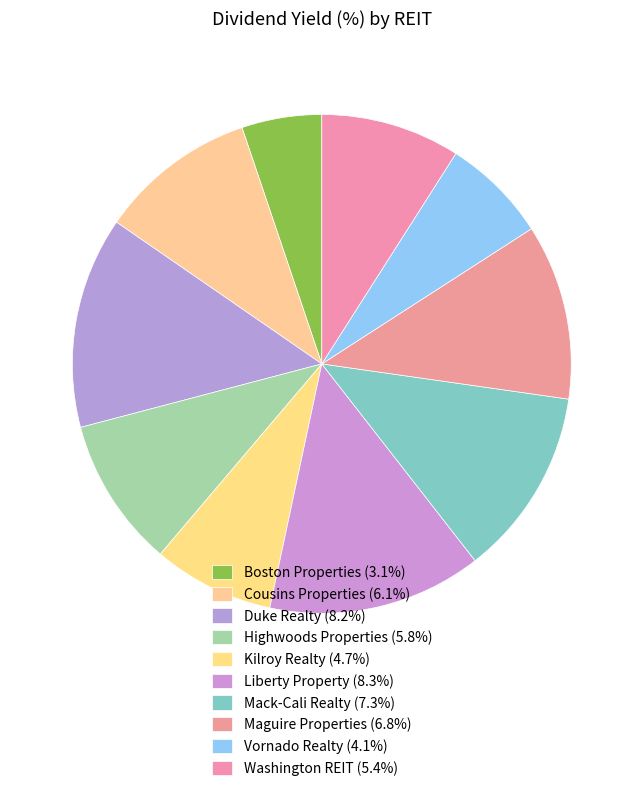

The Kilroy Realty slice represents 22% of the pie. True or false?

False